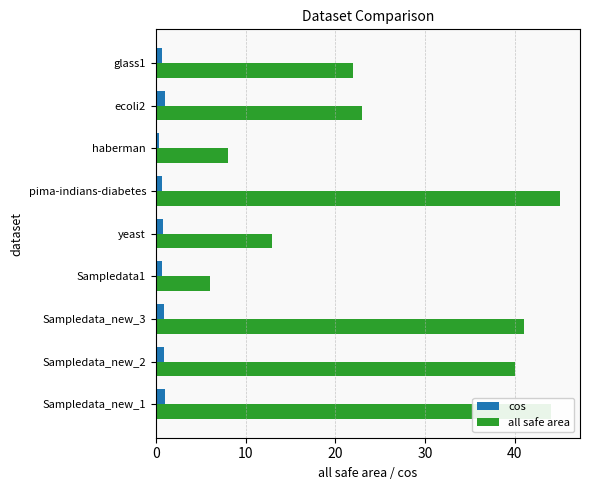

The cos series shows 1.0 at Sampledata_new_1. True or false?

True